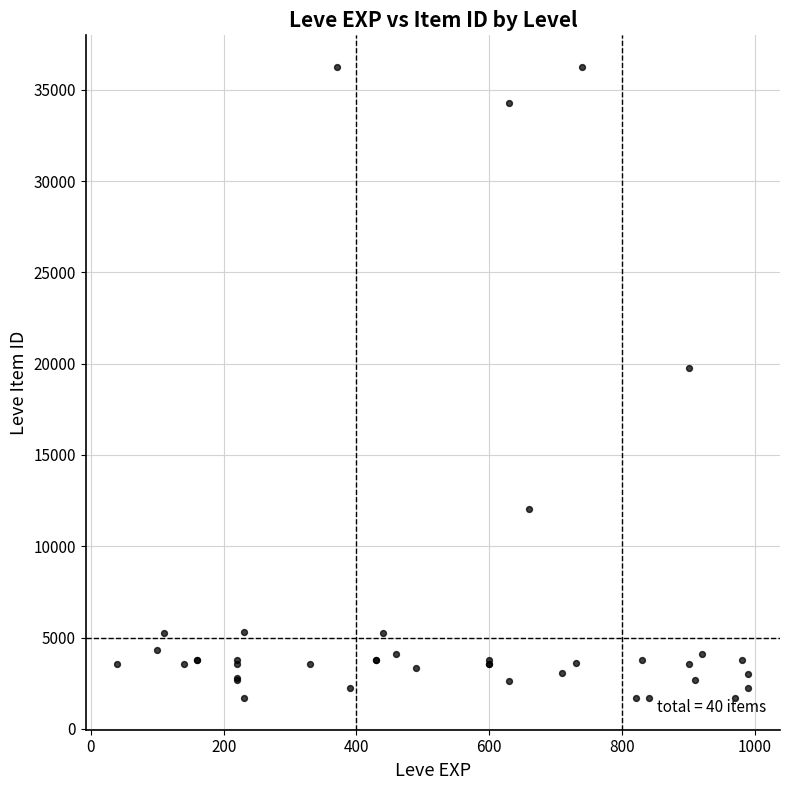

What Y value in the scatter plot is closest to 18967?

19744